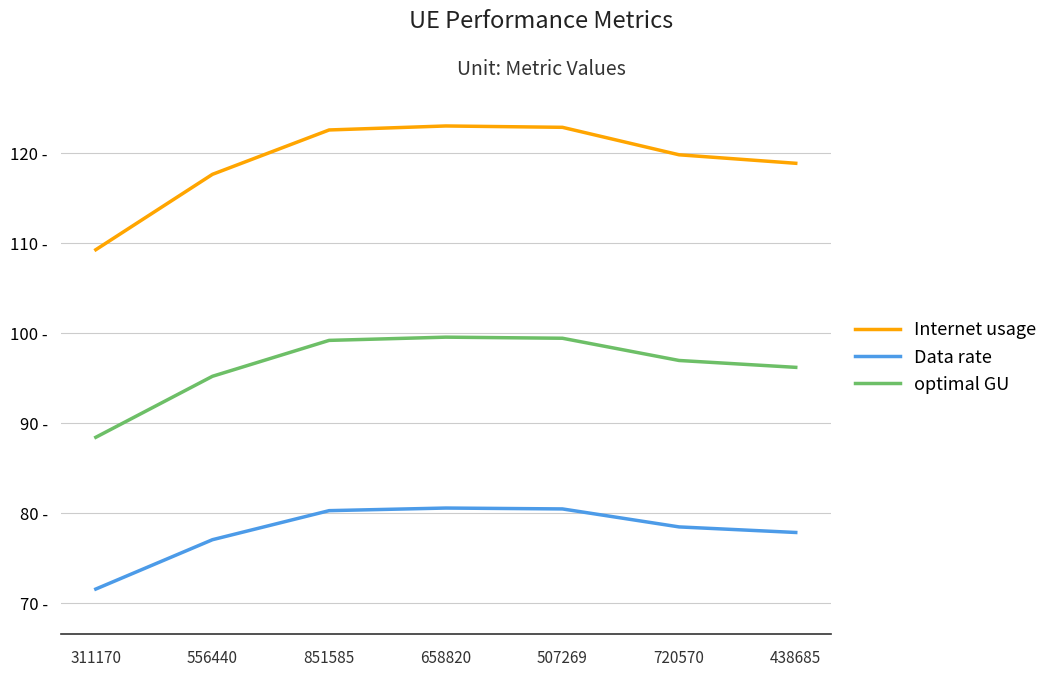

At 851585, list the series in order from largest to smallest.

Internet usage, optimal GU, Data rate